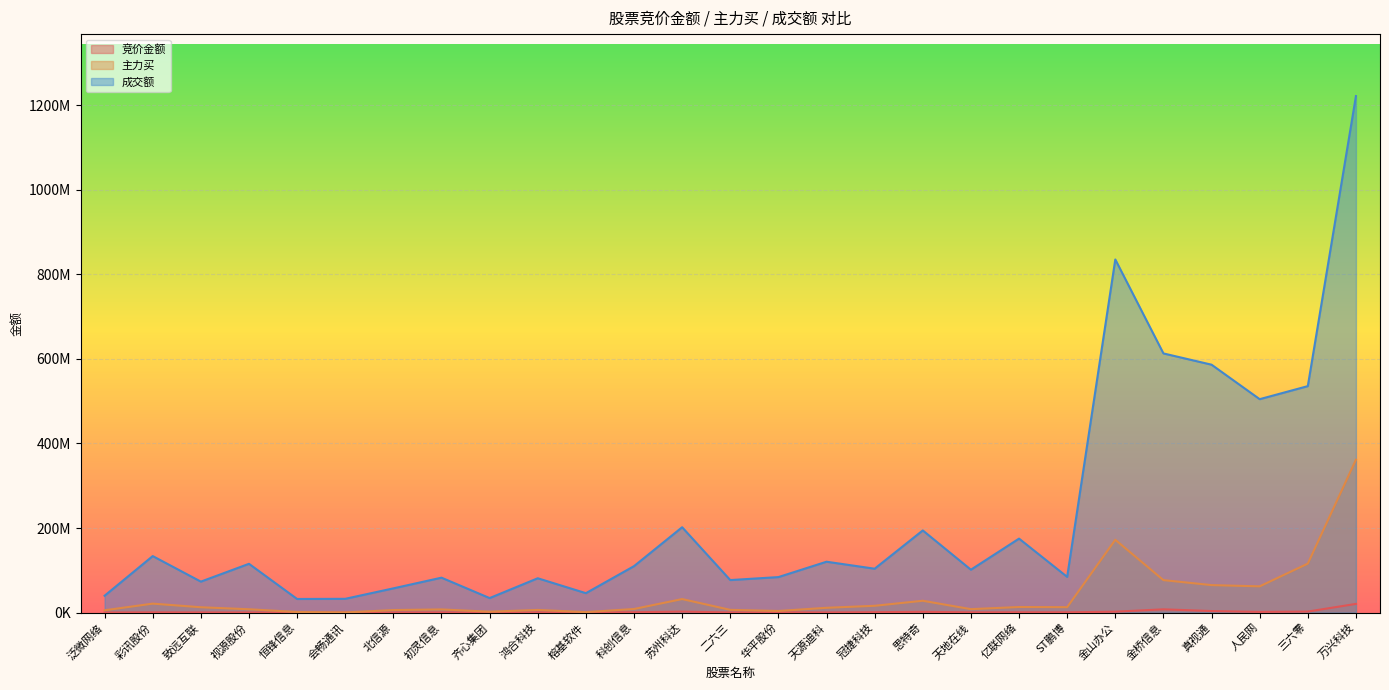

Reading left to right, transcribe all the data shown in this chart.

竞价金额: 泛微网络=90120	彩讯股份=461376	致远互联=260268	视源股份=195000	恒锋信息=23328	会畅通讯=39234	北信源=144824	初灵信息=364856	齐心集团=99104	鸿合科技=456790	榕基软件=214476	科创信息=779385	苏州科达=2358144	二六三=199200	华平股份=535940	天源迪科=214593	冠捷科技=874380	思特奇=1801674	天地在线=467670	亿联网络=638484	ST鹏博=611520	金山办公=2078964	金桥信息=7690800	真视通=3615362	人民网=1569480	三六零=2356641	万兴科技=20544612
主力买: 泛微网络=5391221	彩讯股份=21173948	致远互联=12601975	视源股份=7849870	恒锋信息=1387010	会畅通讯=346994	北信源=5964656	初灵信息=7443732	齐心集团=2102938	鸿合科技=6203231	榕基软件=1111505	科创信息=8450614	苏州科达=31948607	二六三=6437868	华平股份=3783625	天源迪科=11299557	冠捷科技=16048418	思特奇=27942905	天地在线=8092878	亿联网络=13169601	ST鹏博=12793117	金山办公=172183449	金桥信息=76769637	真视通=64975030	人民网=62036563	三六零=115814075	万兴科技=361549467
成交额: 泛微网络=39838969	彩讯股份=133611477	致远互联=73213853	视源股份=115344104	恒锋信息=32155939	会畅通讯=32542543	北信源=57282861	初灵信息=82548646	齐心集团=34291010	鸿合科技=81160445	榕基软件=45885786	科创信息=109832001	苏州科达=201804965	二六三=76893093	华平股份=83921977	天源迪科=120282207	冠捷科技=103731705	思特奇=194282770	天地在线=101386329	亿联网络=174929420	ST鹏博=84414505	金山办公=835147554	金桥信息=612921363	真视通=586278376	人民网=504717571	三六零=535581157	万兴科技=1221549086